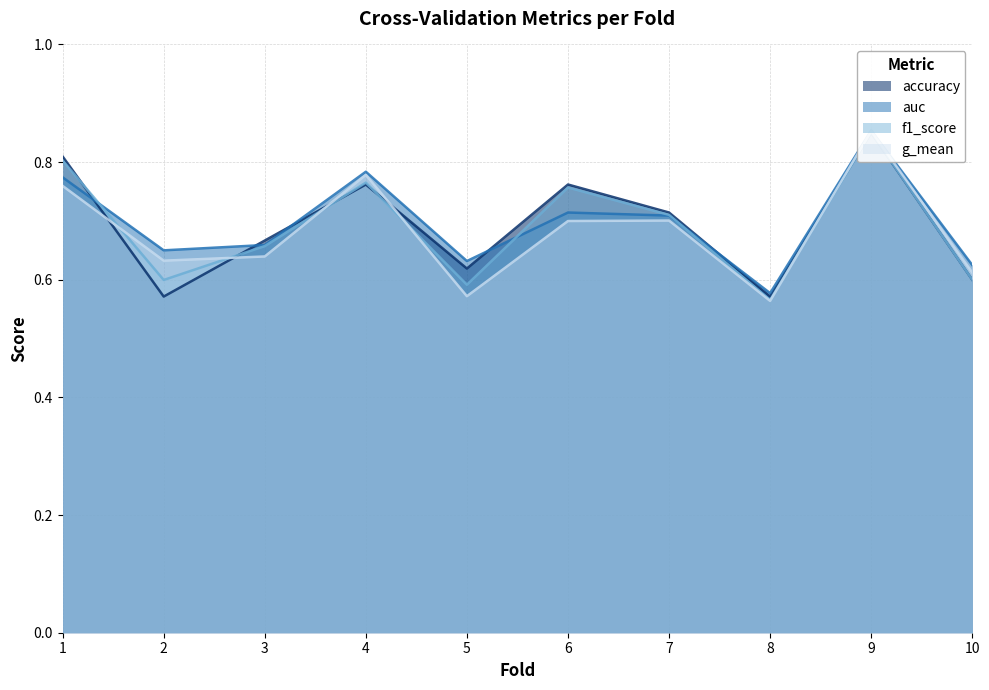

Reading left to right, transcribe all the data shown in this chart.

accuracy: 1=0.8	2=0.6	3=0.7	4=0.8	5=0.6	6=0.8	7=0.7	8=0.6	9=0.8	10=0.6
auc: 1=0.8	2=0.7	3=0.7	4=0.8	5=0.6	6=0.7	7=0.7	8=0.6	9=0.9	10=0.6
f1_score: 1=0.8	2=0.6	3=0.7	4=0.8	5=0.6	6=0.8	7=0.7	8=0.6	9=0.9	10=0.6
g_mean: 1=0.8	2=0.6	3=0.6	4=0.8	5=0.6	6=0.7	7=0.7	8=0.6	9=0.9	10=0.6